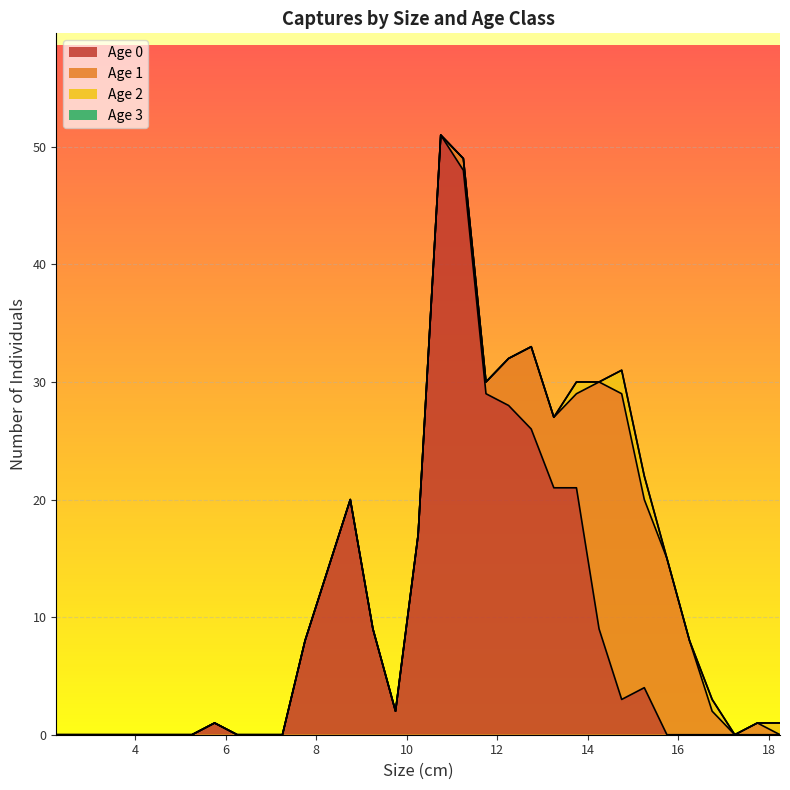

At how many categories does at least one series exceed 30?

2